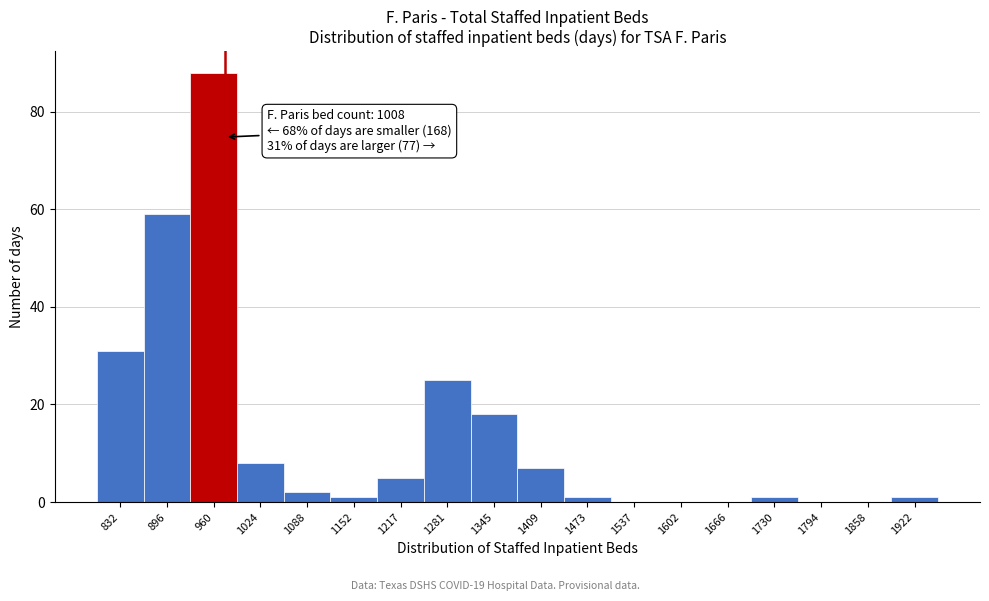

Reading left to right, list all the values displayed in this chart.

832=31	896=59	960=88	1024=8	1088=2	1152=1	1217=5	1281=25	1345=18	1409=7	1473=1	1537=0	1602=0	1666=0	1730=1	1794=0	1858=0	1922=1